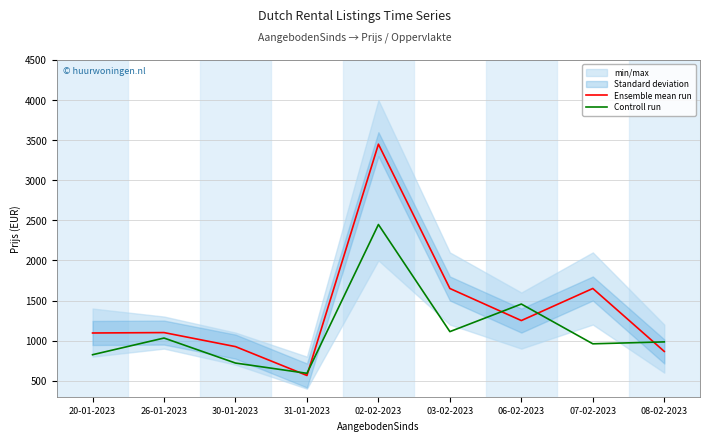

What is the label of the 3rd point from the left?

30-01-2023